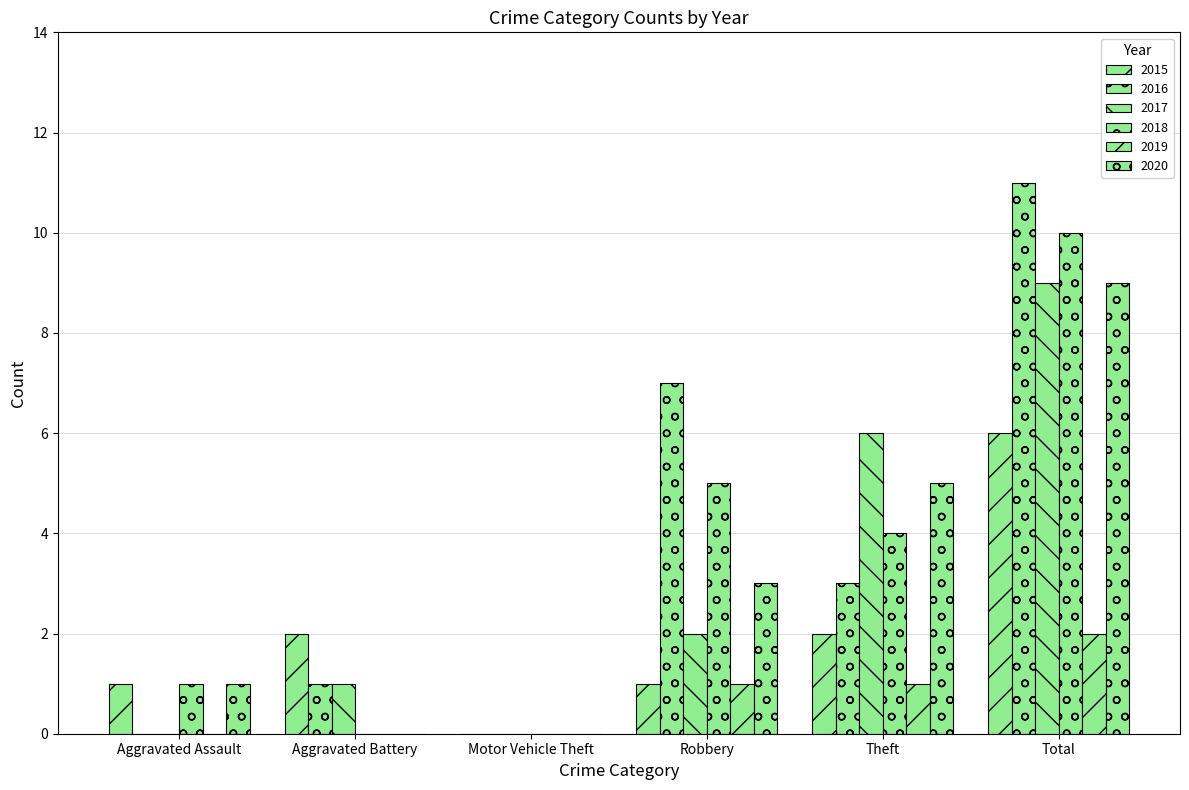

Which has a higher value, Robbery or Motor Vehicle Theft?

Robbery